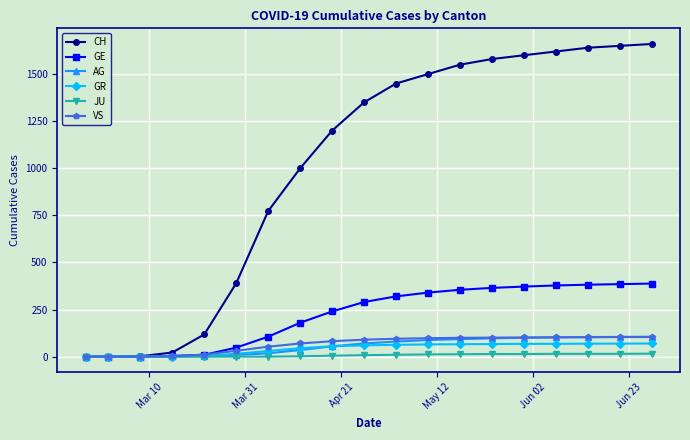

Which series has the widest spread of values?

CH